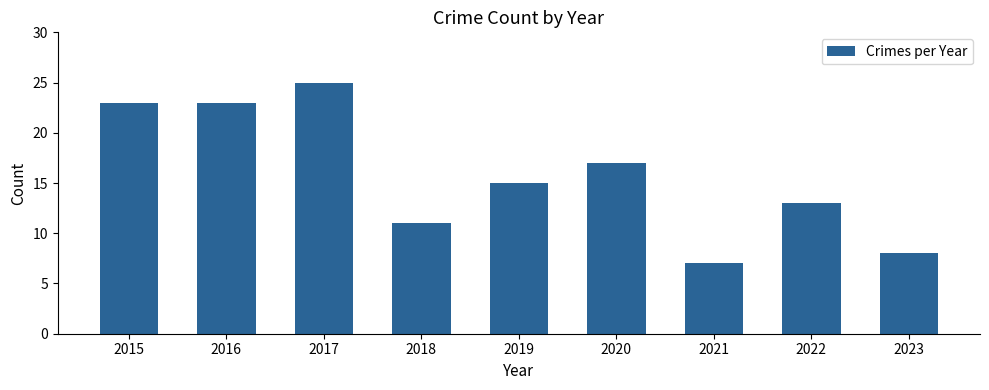

Which has a higher value, 2016 or 2020?

2016